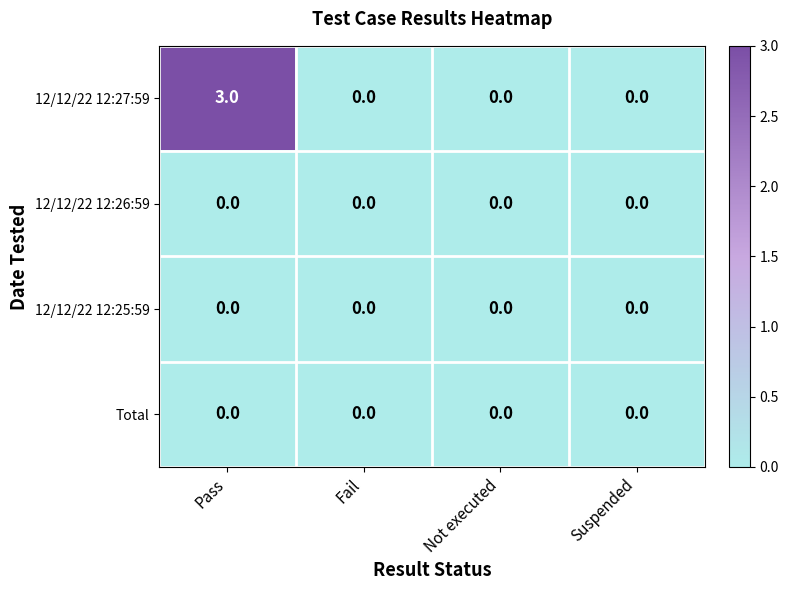

At which category is the sum across all series the highest?

Pass